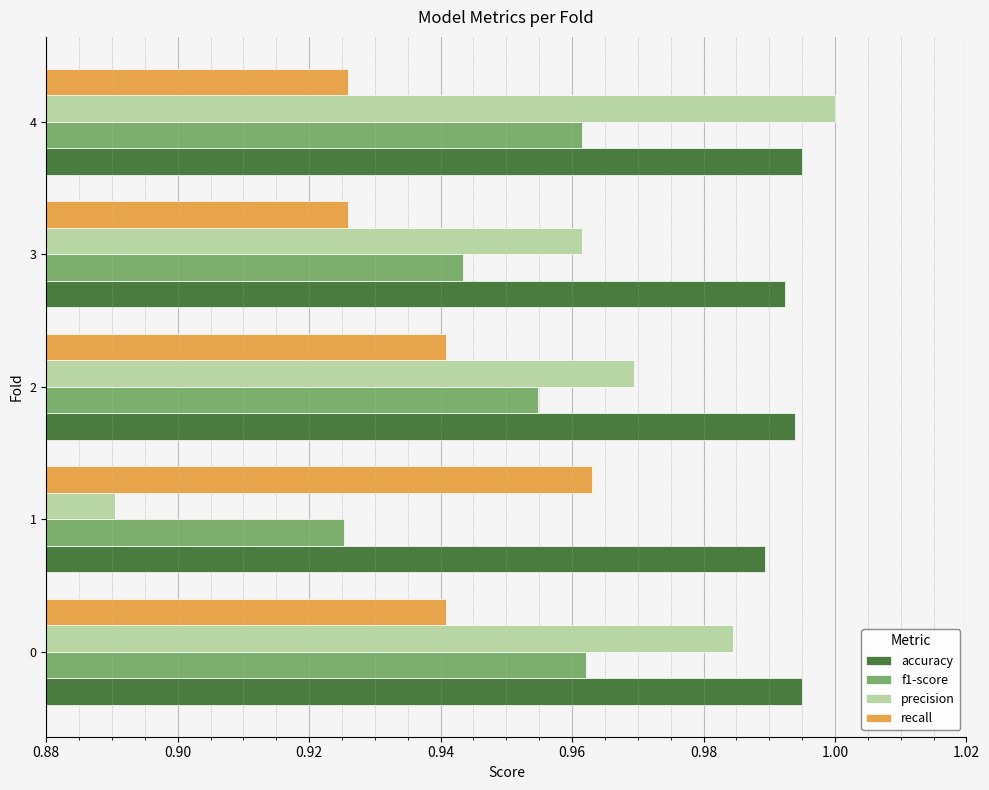

Which series has the widest spread of values?

precision